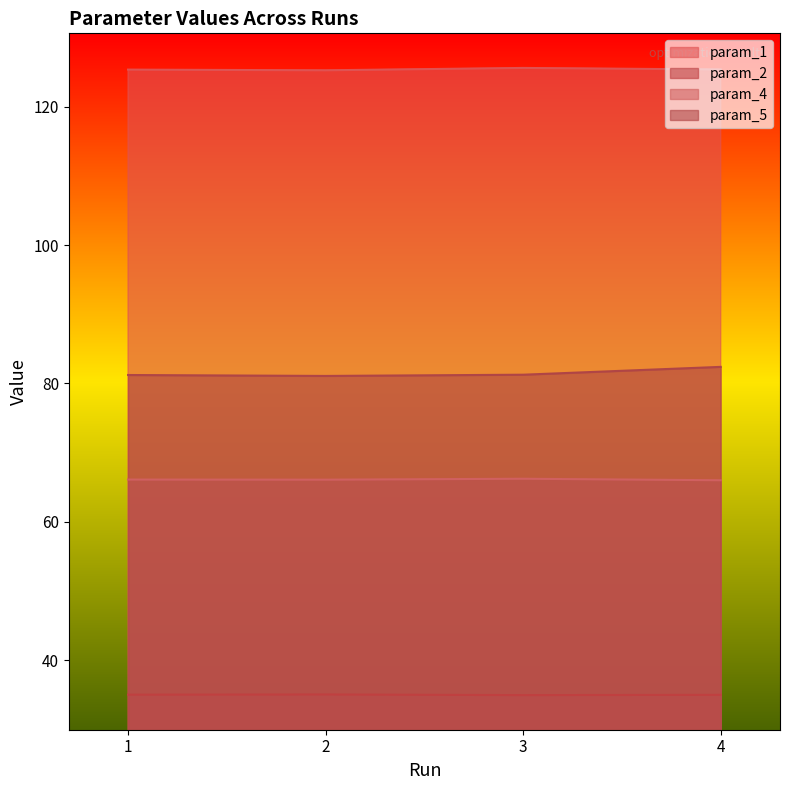

Where is param_4 nearest to the value 66?

4